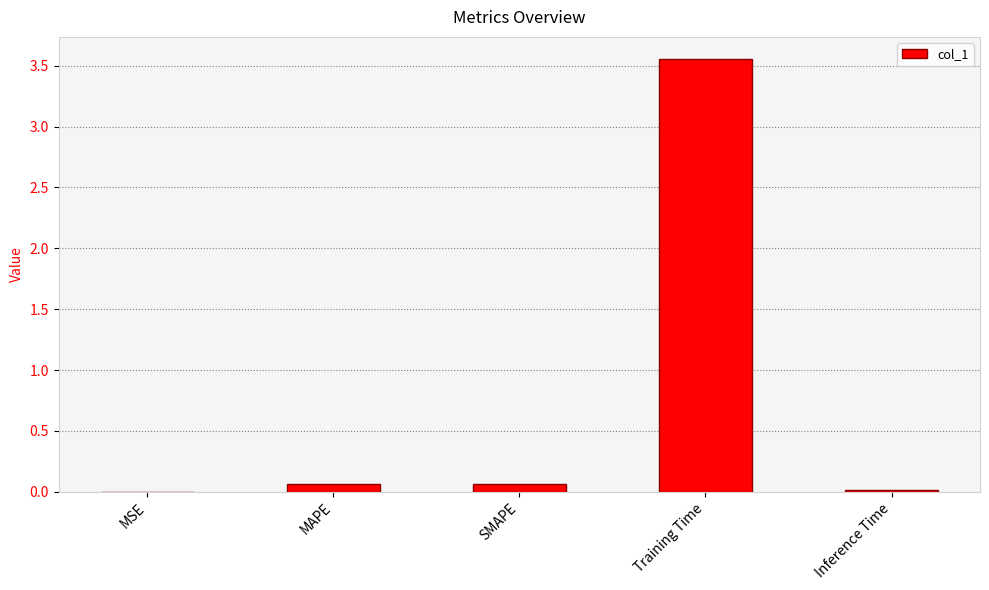

Which label corresponds to the largest value in the chart?

Training Time